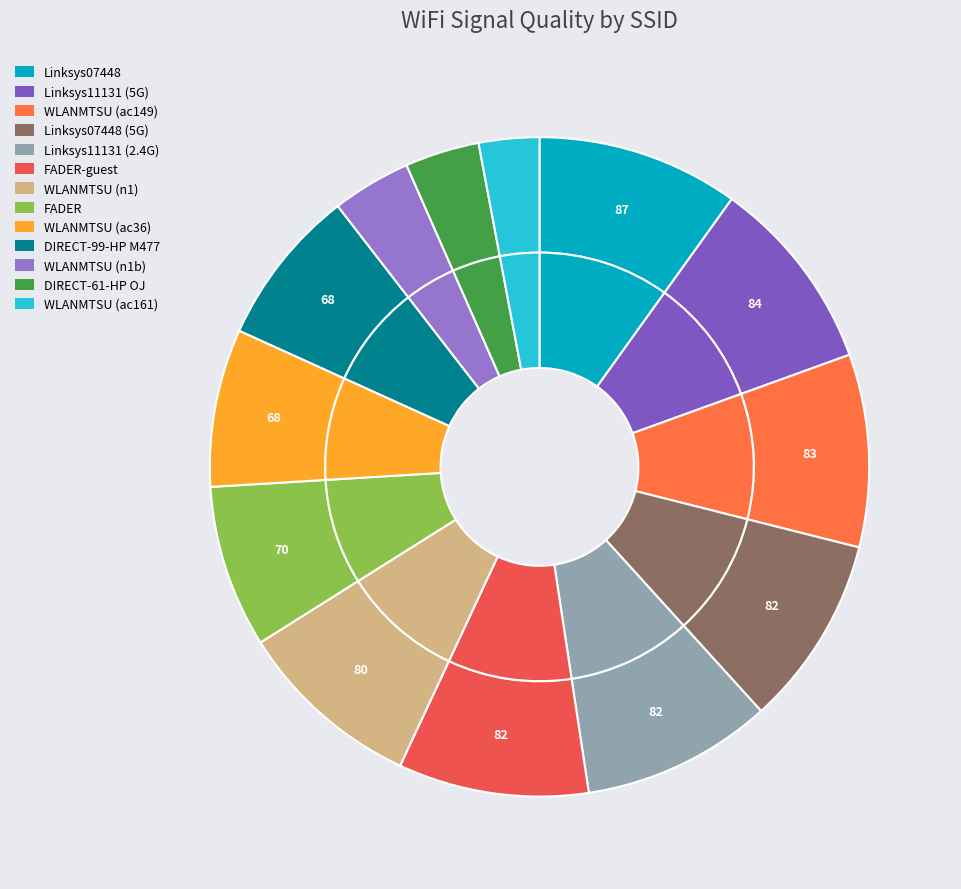

Is it true that WLANMTSU (12-51-60) is 23% of the pie?

False